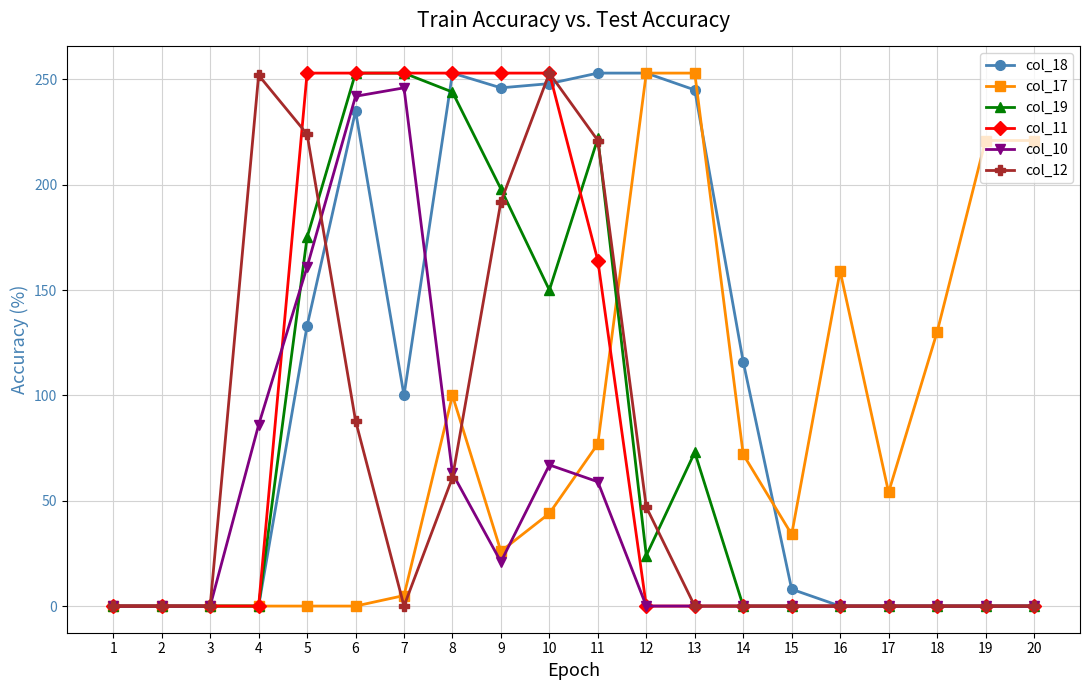

What is the maximum value shown in the chart?

253